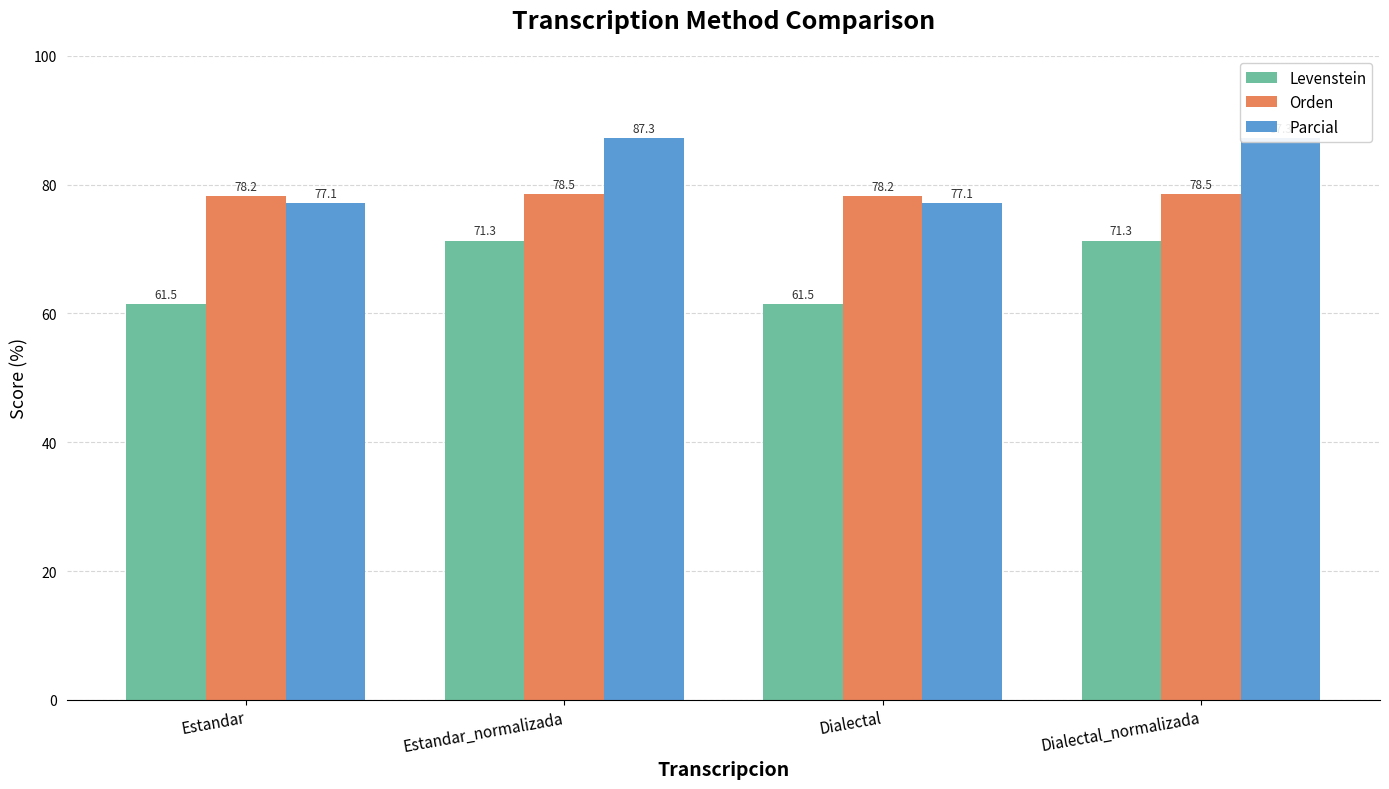

What position from the right is Dialectal_normalizada?

1